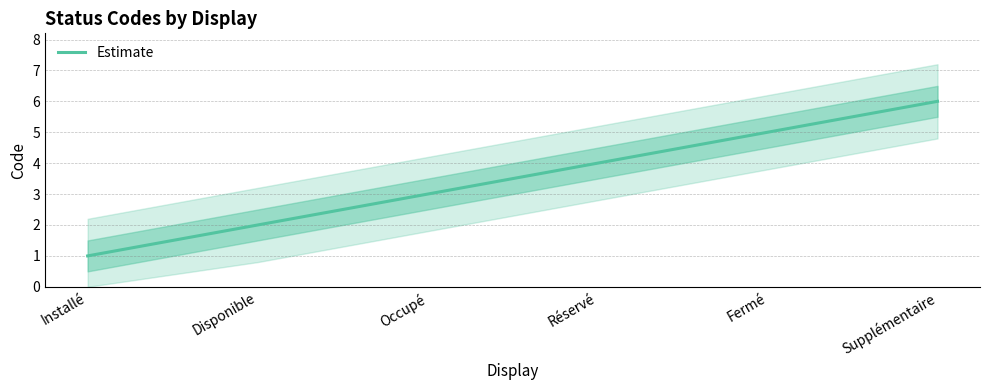

Reading left to right, transcribe all the data shown in this chart.

1	2	3	4	5	6